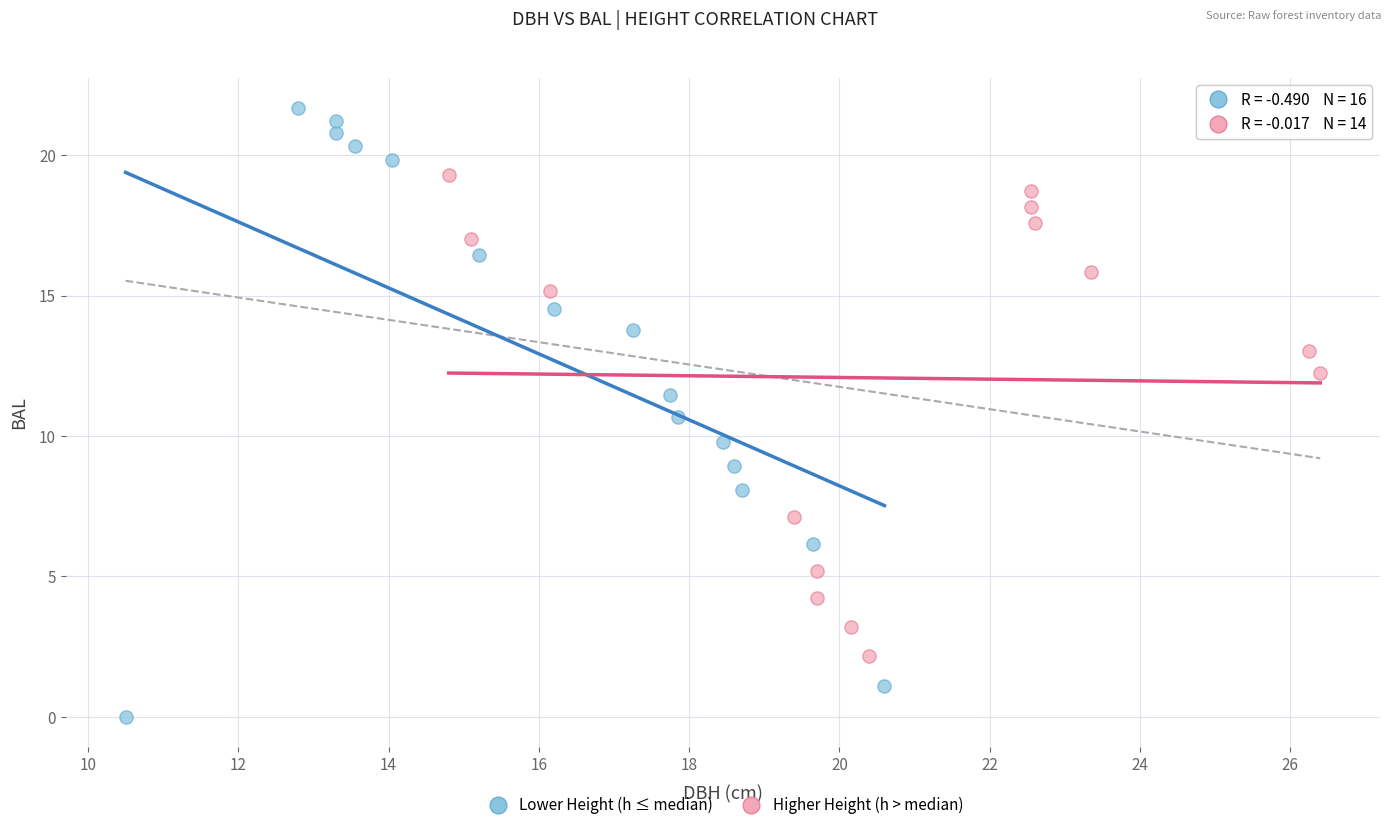

Which series has the widest spread of Y values?

Lower Height (h ≤ median)